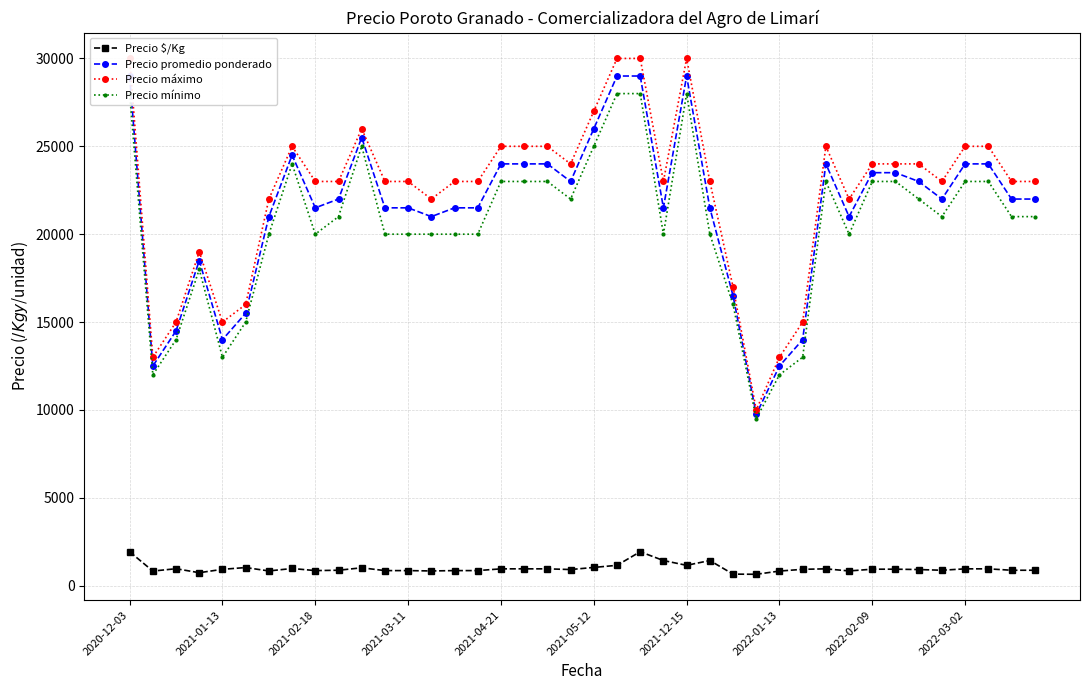

Reading left to right, list all the values displayed in this chart.

Precio $/Kg: 1933	833	967	740	933	1033	840	980	860	880	1020	860	860	840	860	860	960	960	960	920	1040	1160	1933	1433	1160	1433	660	650	833	933	960	840	940	940	920	880	960	960	880	880
Precio promedio ponderado: 29000	12500	14500	18500	14000	15500	21000	24500	21500	22000	25500	21500	21500	21000	21500	21500	24000	24000	24000	23000	26000	29000	29000	21500	29000	21500	16500	9750	12500	14000	24000	21000	23500	23500	23000	22000	24000	24000	22000	22000
Precio máximo: 30000	13000	15000	19000	15000	16000	22000	25000	23000	23000	26000	23000	23000	22000	23000	23000	25000	25000	25000	24000	27000	30000	30000	23000	30000	23000	17000	10000	13000	15000	25000	22000	24000	24000	24000	23000	25000	25000	23000	23000
Precio mínimo: 28000	12000	14000	18000	13000	15000	20000	24000	20000	21000	25000	20000	20000	20000	20000	20000	23000	23000	23000	22000	25000	28000	28000	20000	28000	20000	16000	9500	12000	13000	23000	20000	23000	23000	22000	21000	23000	23000	21000	21000